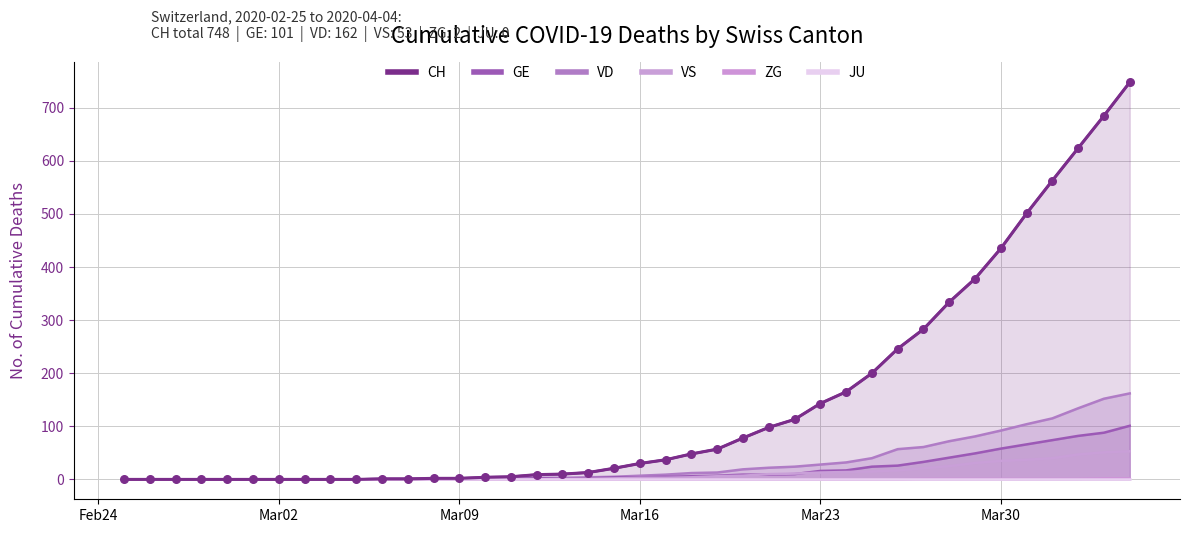

Which series has the widest spread of Y values?

CH